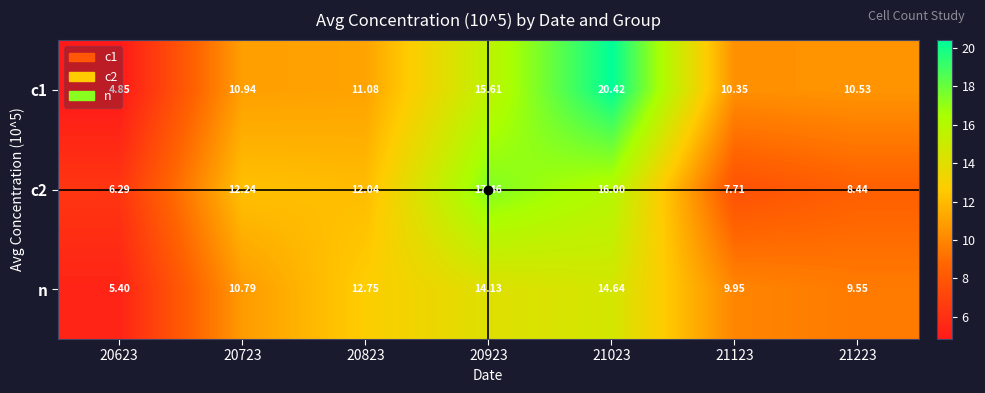

At which category does the chart reach its peak across all series?

21023